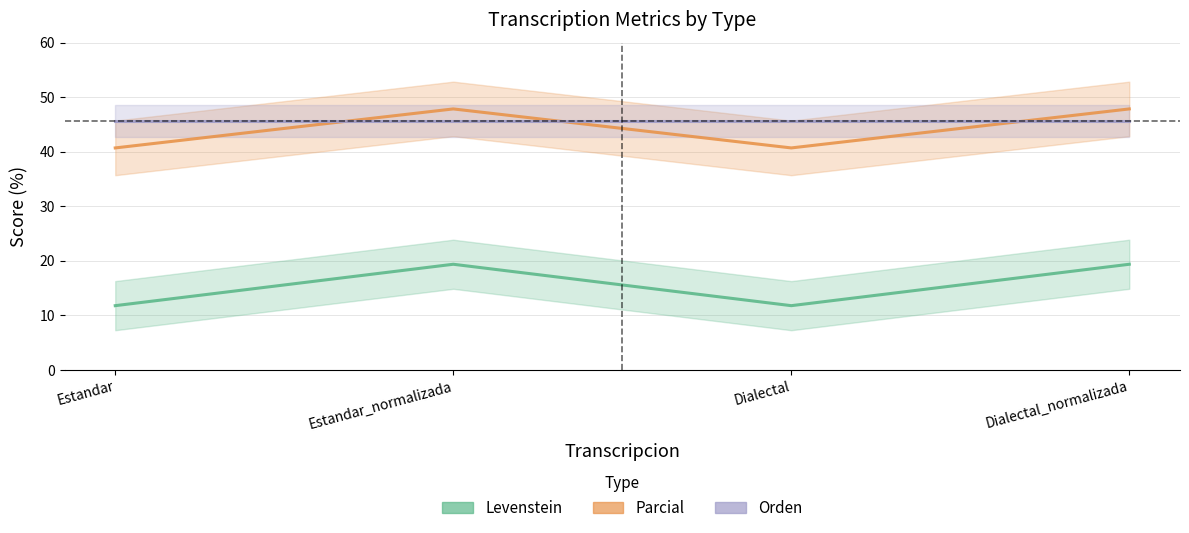

Which series ends up on top after the final intersection of Orden and Parcial?

Parcial